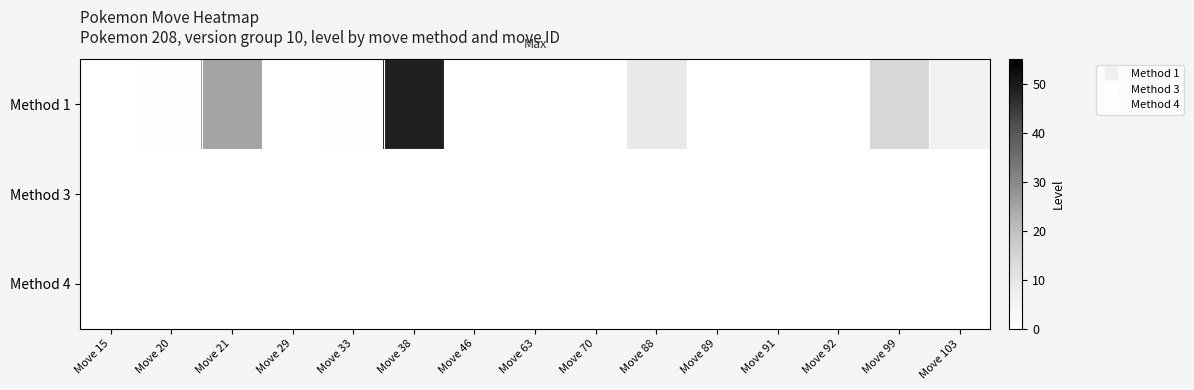

Reading left to right, what are all the values shown in this chart?

Method 1: Move 15=0	Move 20=1	Move 21=25	Move 29=0	Move 33=1	Move 38=49	Move 46=0	Move 63=0	Move 70=0	Move 88=9	Move 89=0	Move 91=0	Move 92=0	Move 99=14	Move 103=6
Method 3: Move 15=0	Move 20=0	Move 21=0	Move 29=0	Move 33=0	Move 38=0	Move 46=0	Move 63=0	Move 70=0	Move 88=0	Move 89=0	Move 91=0	Move 92=0	Move 99=0	Move 103=0
Method 4: Move 15=0	Move 20=0	Move 21=0	Move 29=0	Move 33=0	Move 38=0	Move 46=0	Move 63=0	Move 70=0	Move 88=0	Move 89=0	Move 91=0	Move 92=0	Move 99=0	Move 103=0